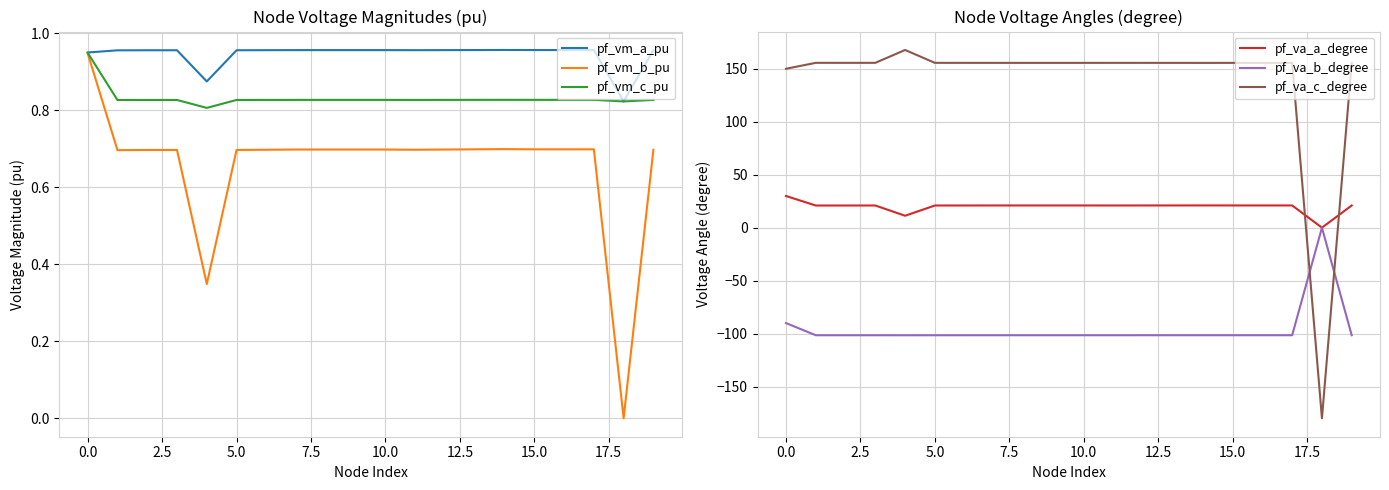

The pf_vm_c_pu series shows 0.8 at 18. True or false?

True